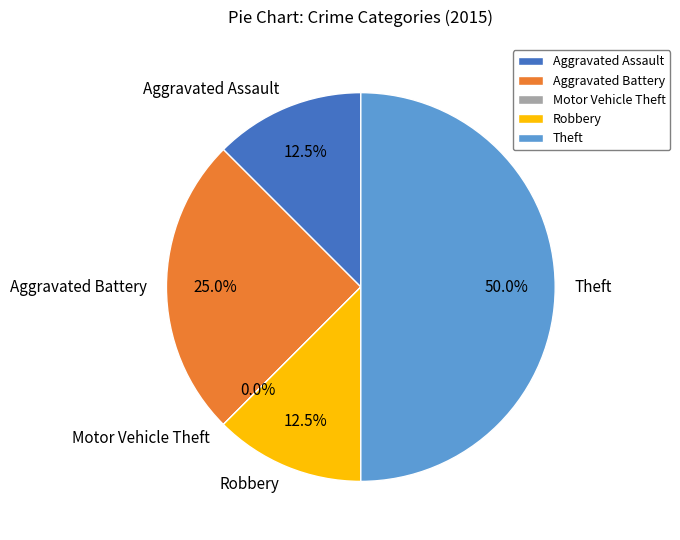

Combined, what portion of the pie is Motor Vehicle Theft and Aggravated Battery?

25.0%